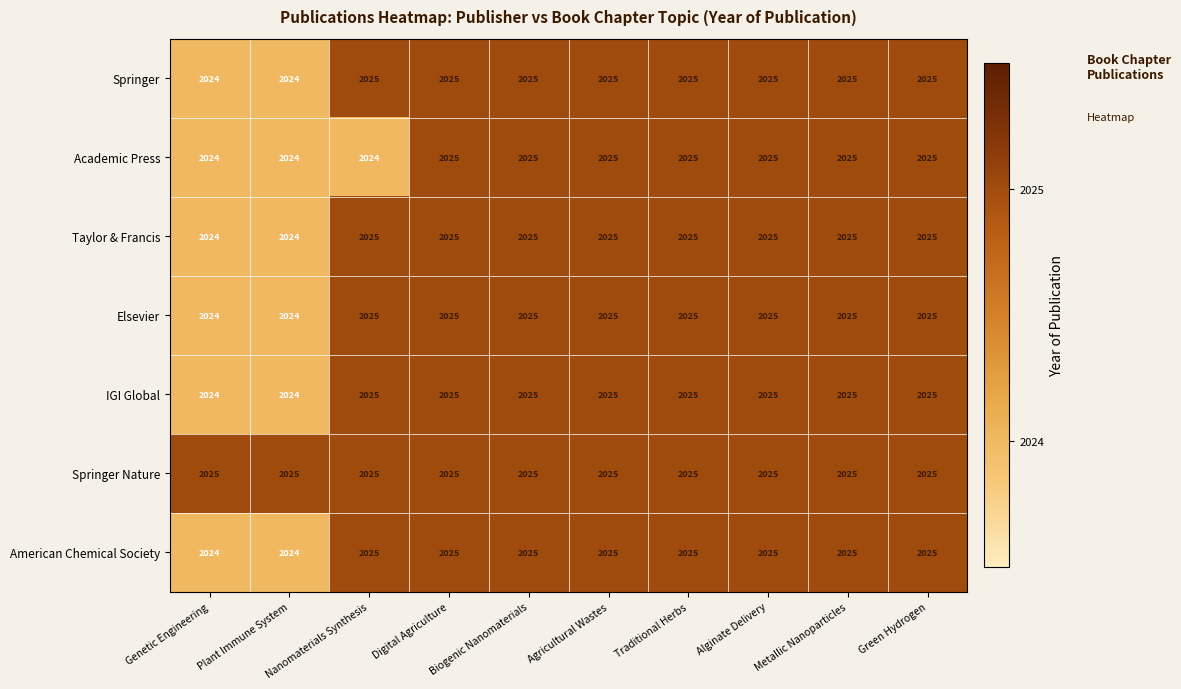

The value of Elsevier at Traditional Herbs is 2025. True or false?

True